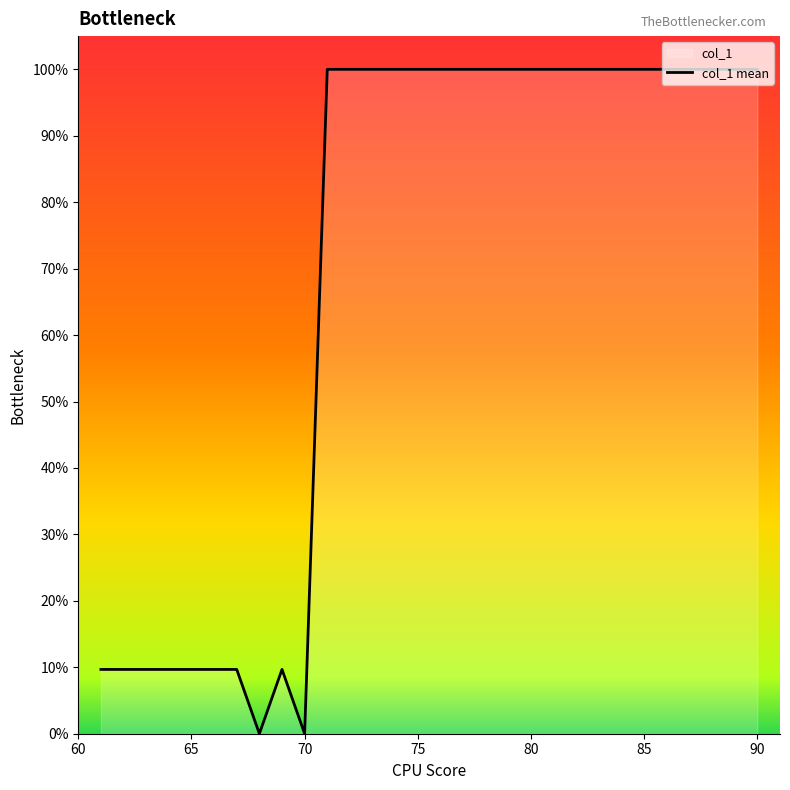

What is the average value?

69.2